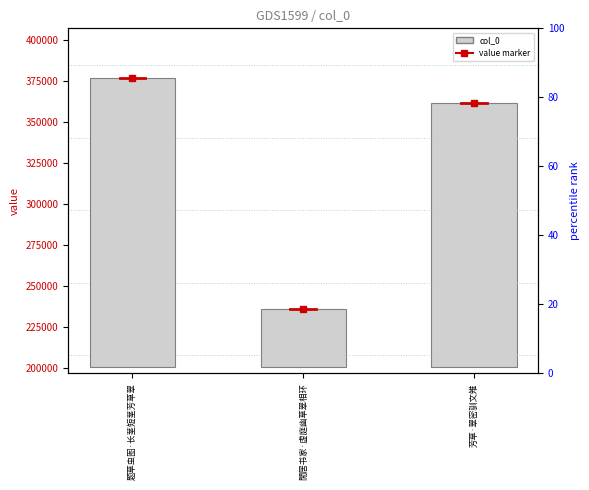

List the labels in order of value, smallest first.

閒居书家·虚庭幽草翠相环, 芳草·翠密驯文雉, 题草虫图·长茎短茎芳草翠